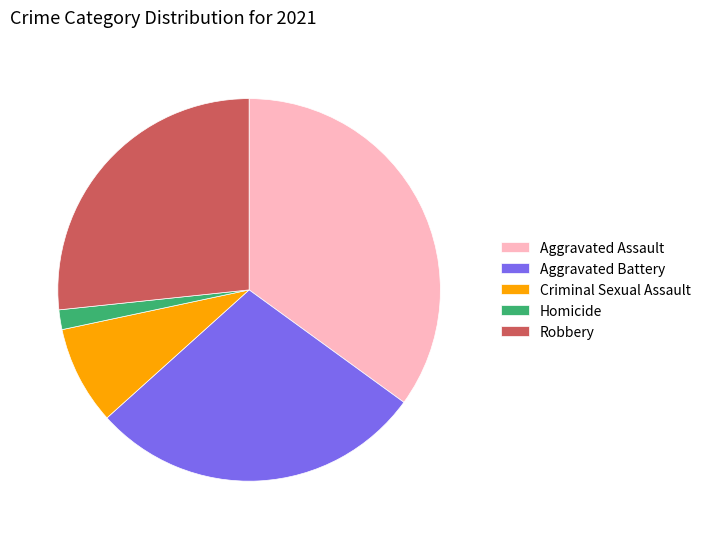

Combined, do Aggravated Assault and Robbery account for over 50%?

Yes